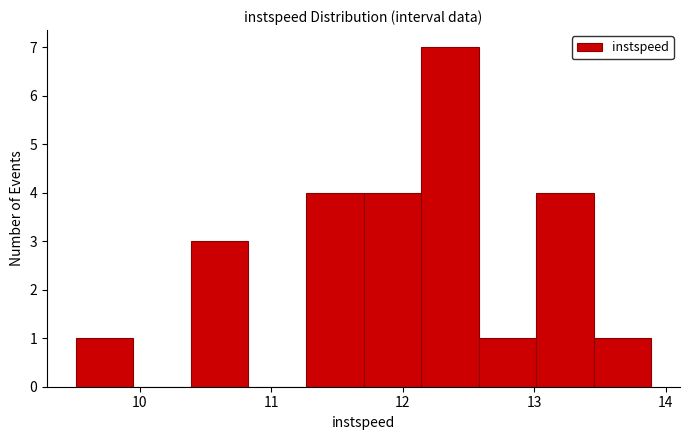

Reading left to right, list every bar in this chart as the range it spans on the x-axis followed by its height. Neither the bar edges nor the heights are printed on the chart, so give them approximately, as read against the axes.

9.5 to 10.0: 1
10.0 to 10.4: 0
10.4 to 10.8: 3
10.8 to 11.3: 0
11.3 to 11.7: 4
11.7 to 12.1: 4
12.1 to 12.6: 7
12.6 to 13.0: 1
13.0 to 13.5: 4
13.5 to 13.9: 1